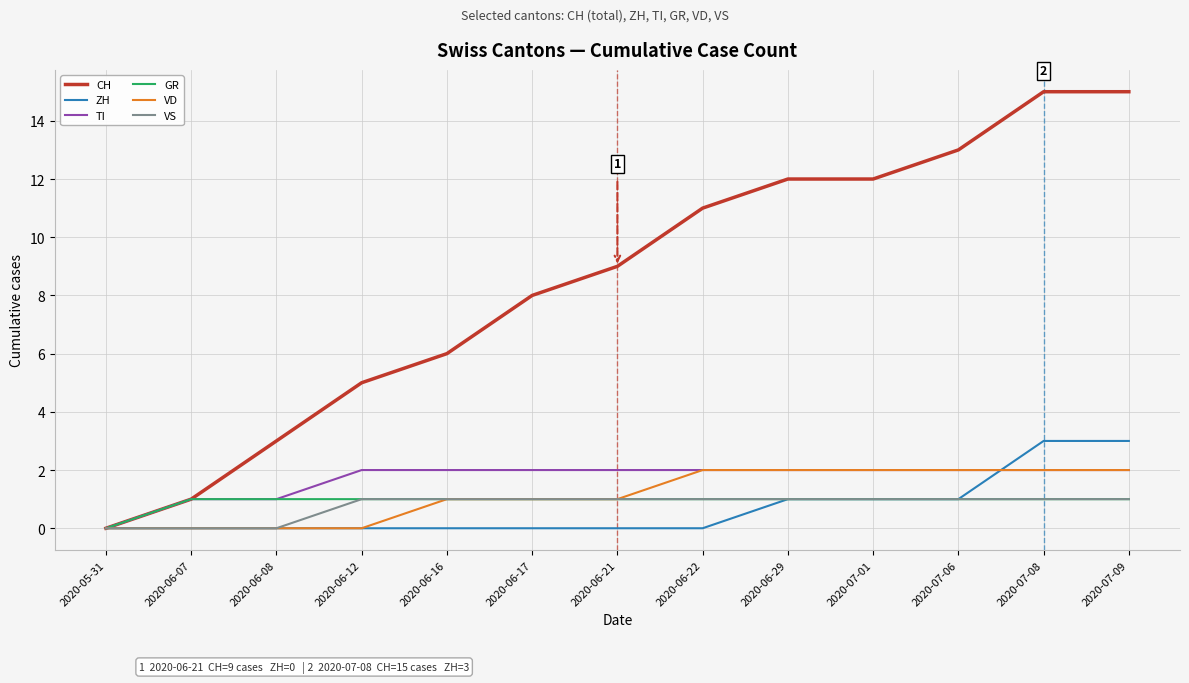

How many VD values are between 0 and 2?

13